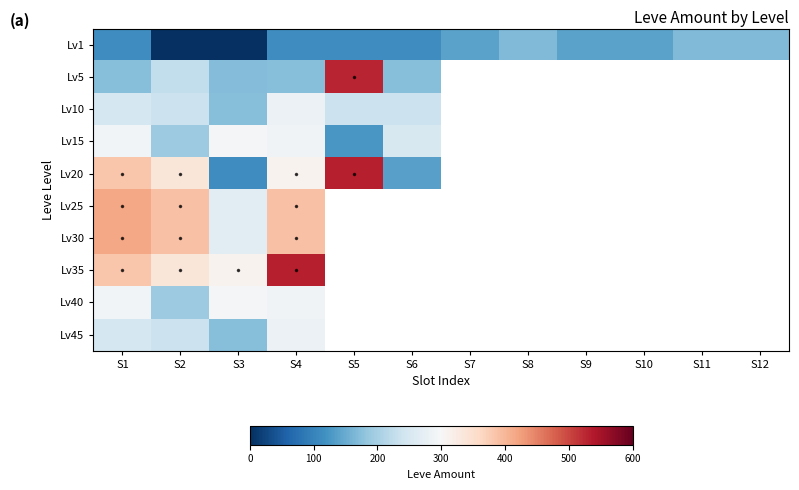

What is the minimum value shown in the chart?

1.0